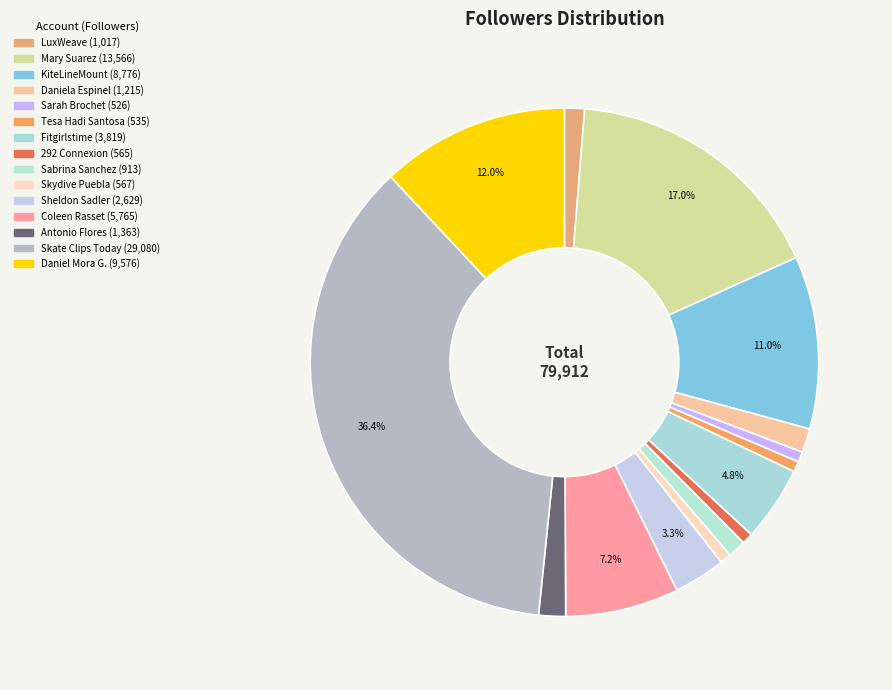

Is there any slice that represents more than half of the pie?

No